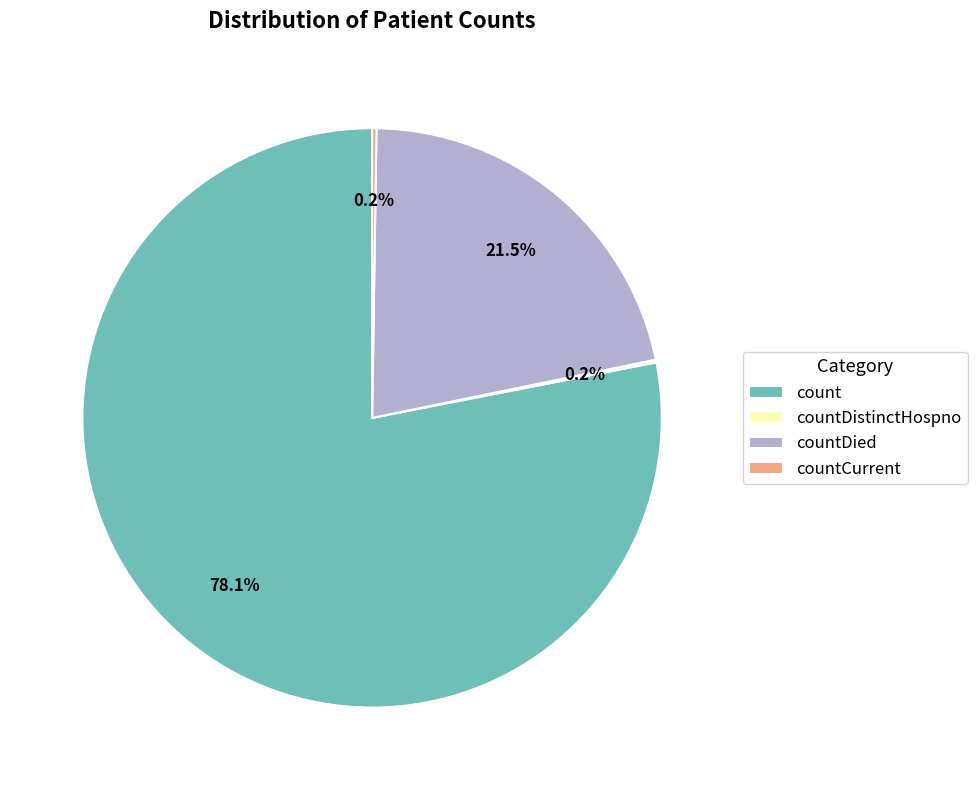

What is the largest slice in the pie chart?

count